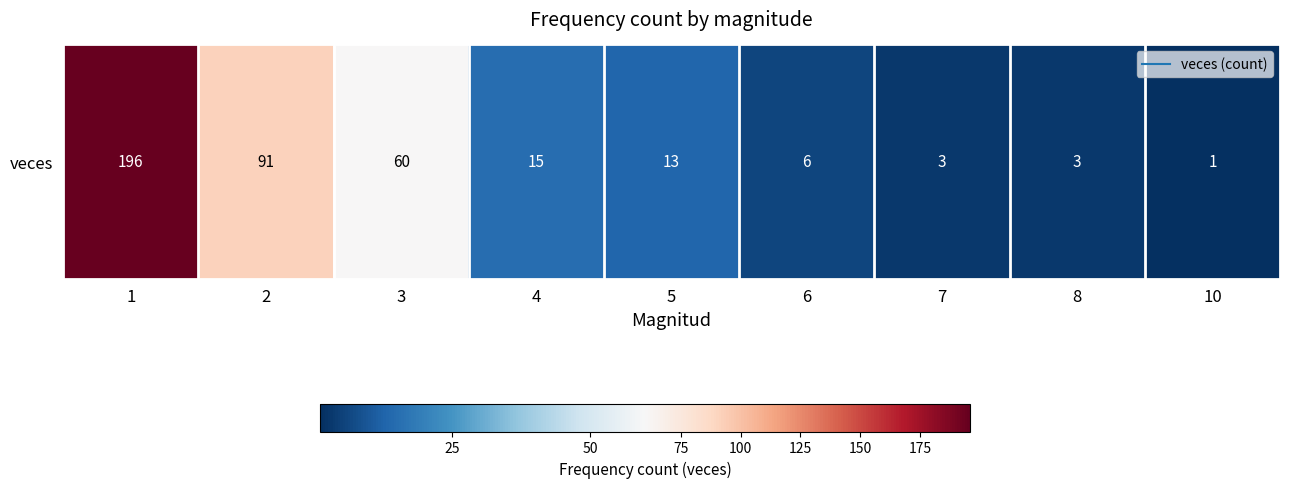

What is the difference between the values at 10 and 5?

12